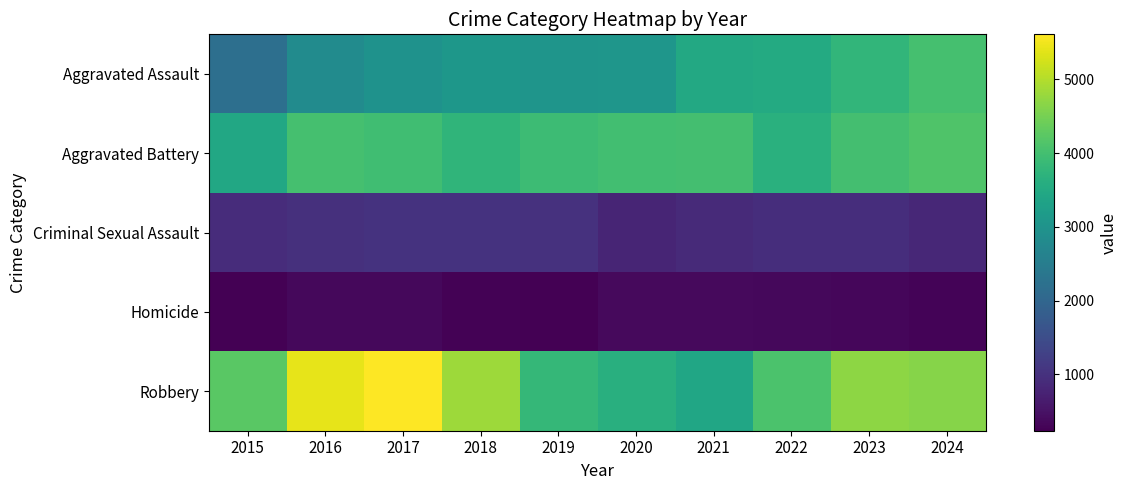

What is the minimum value shown in the chart?

237